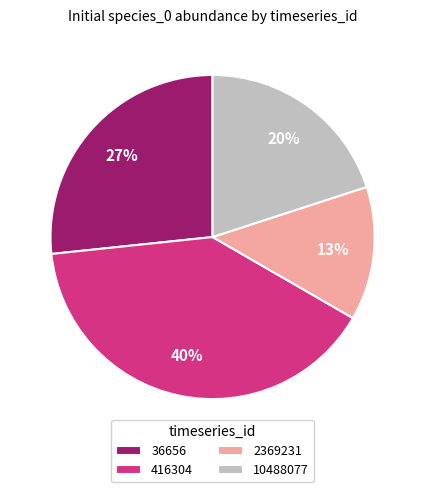

Which has a higher value, 36656 or 416304?

416304